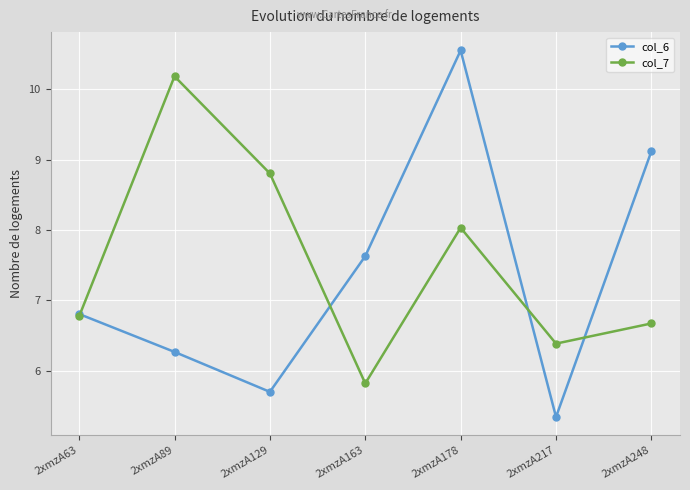

In col_6, how many points are lower than both neighbors (excluding endpoints)?

2